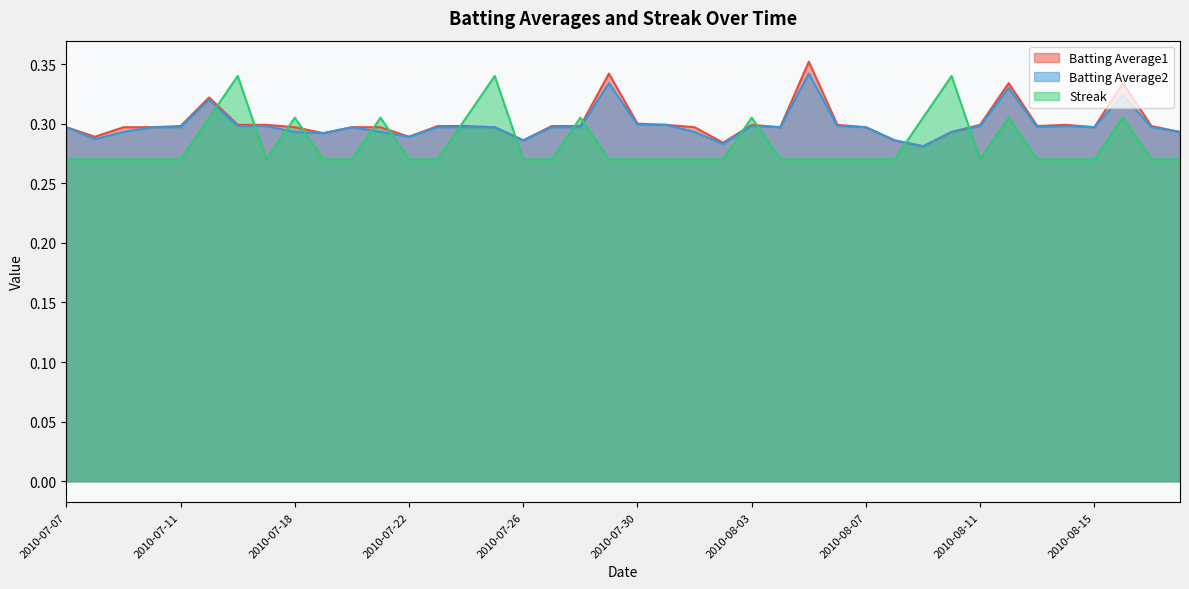

The Batting Average2 series shows 0.3 at 2010-08-09. True or false?

True